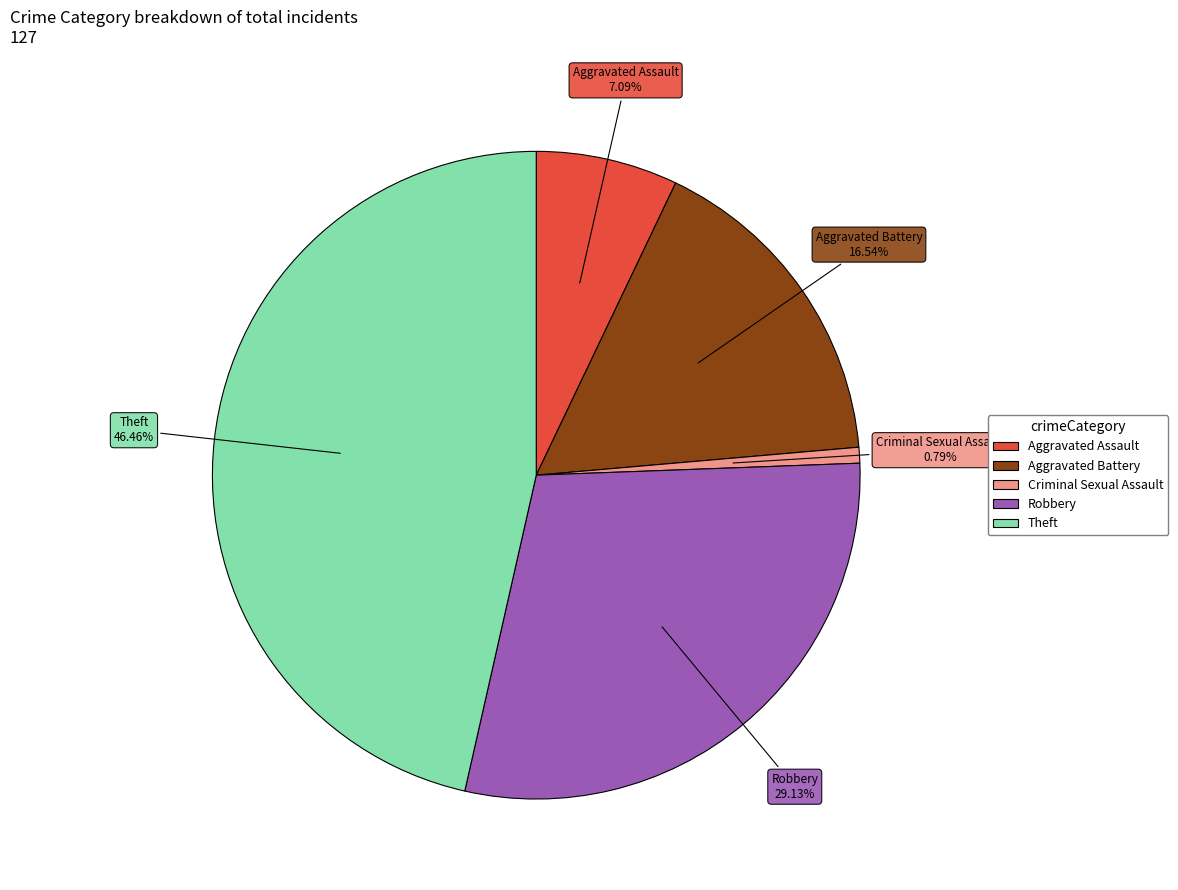

What is the smallest slice in the pie chart?

Criminal Sexual Assault